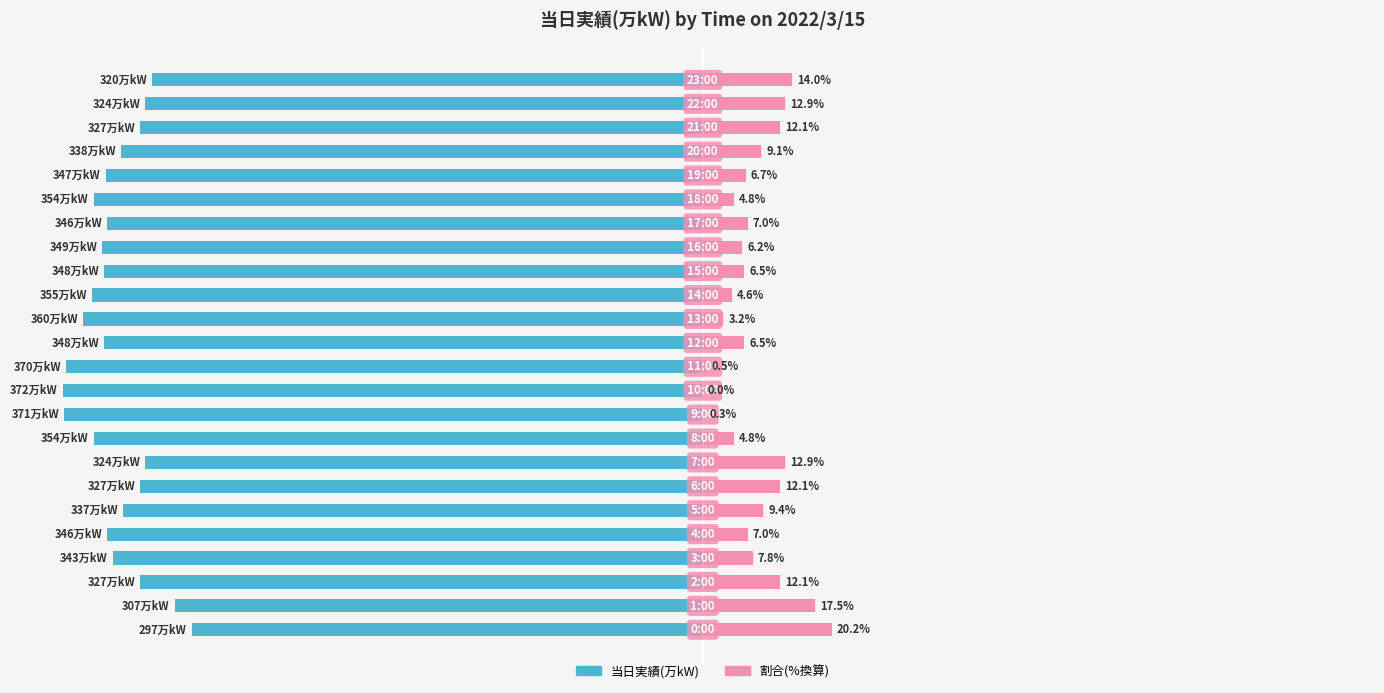

How many bars are there in total?

24